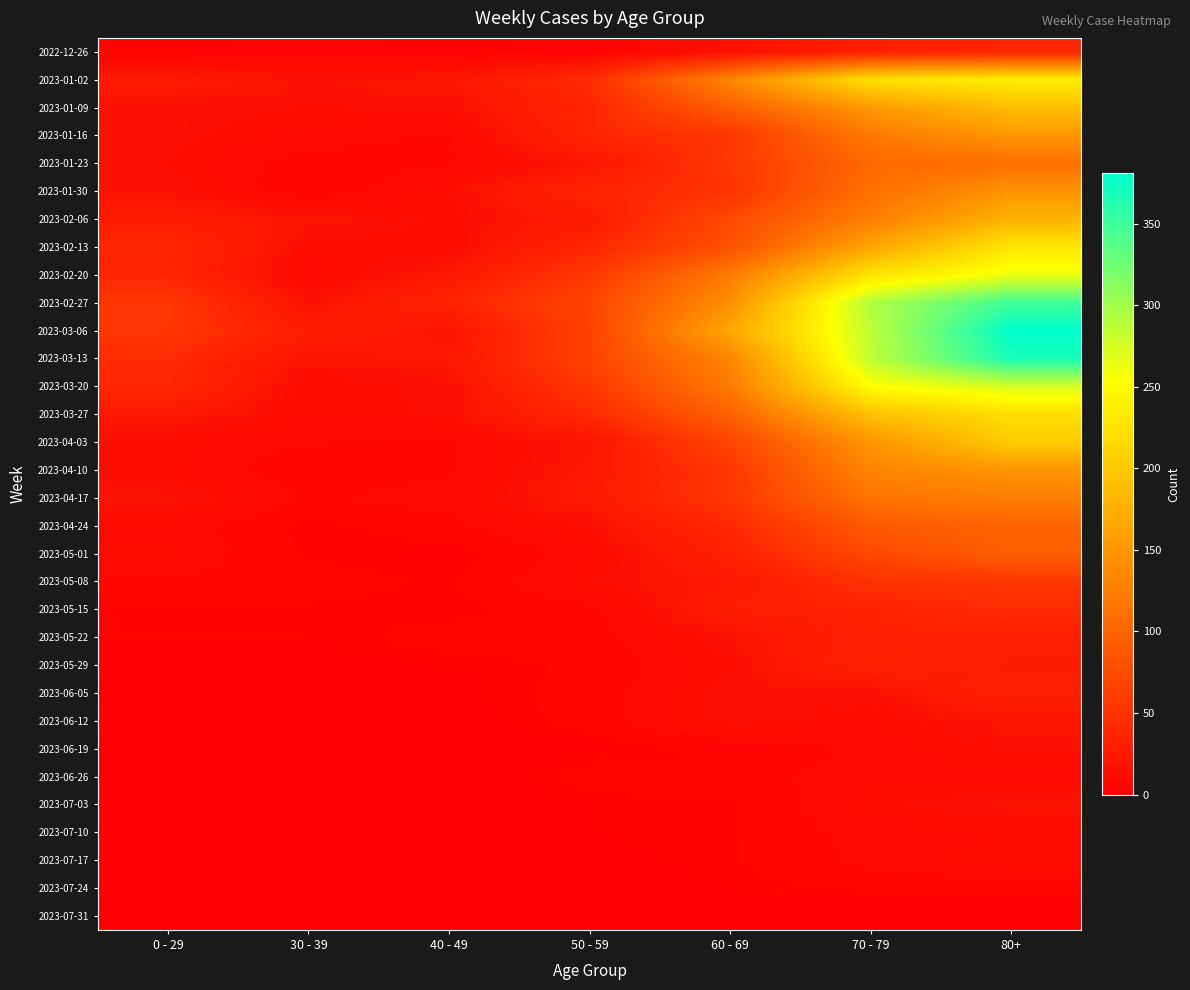

Which series has the largest total across all categories?

2023-03-06